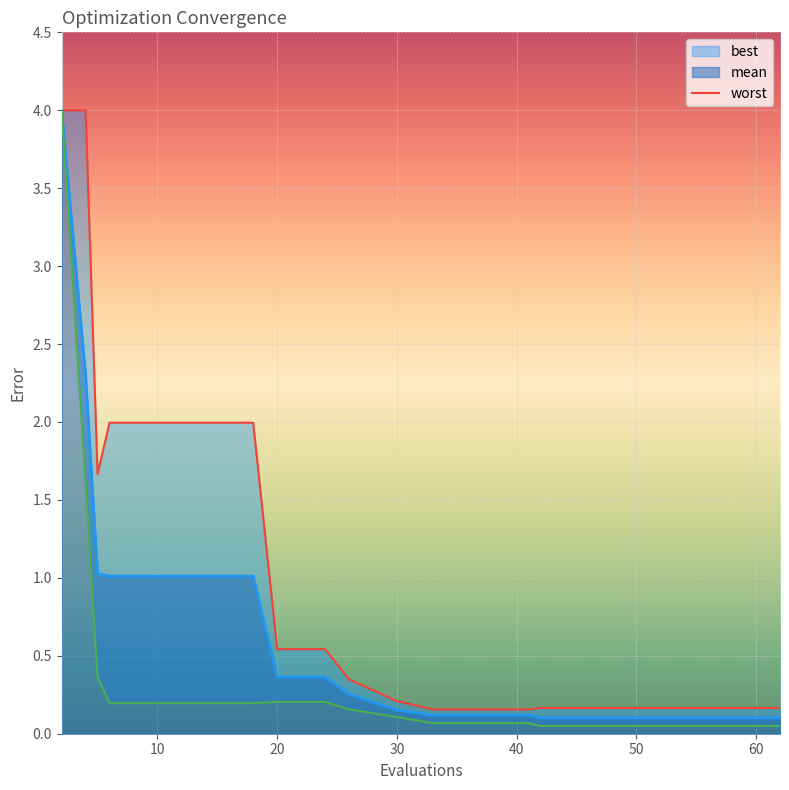

What is the average value?

1.0